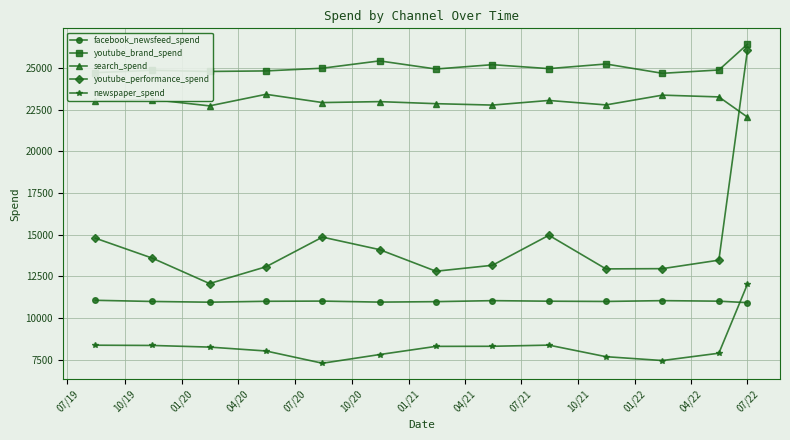

What is the value of the search_spend point at the 9th from the left?

23059.1